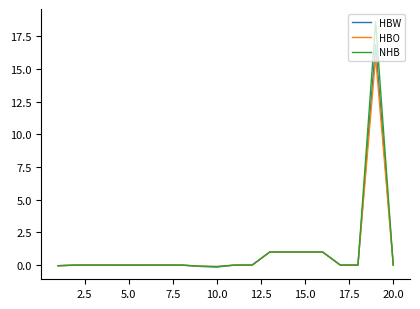

Rank the series by their maximum value, from highest to lowest.

NHB, HBW, HBO